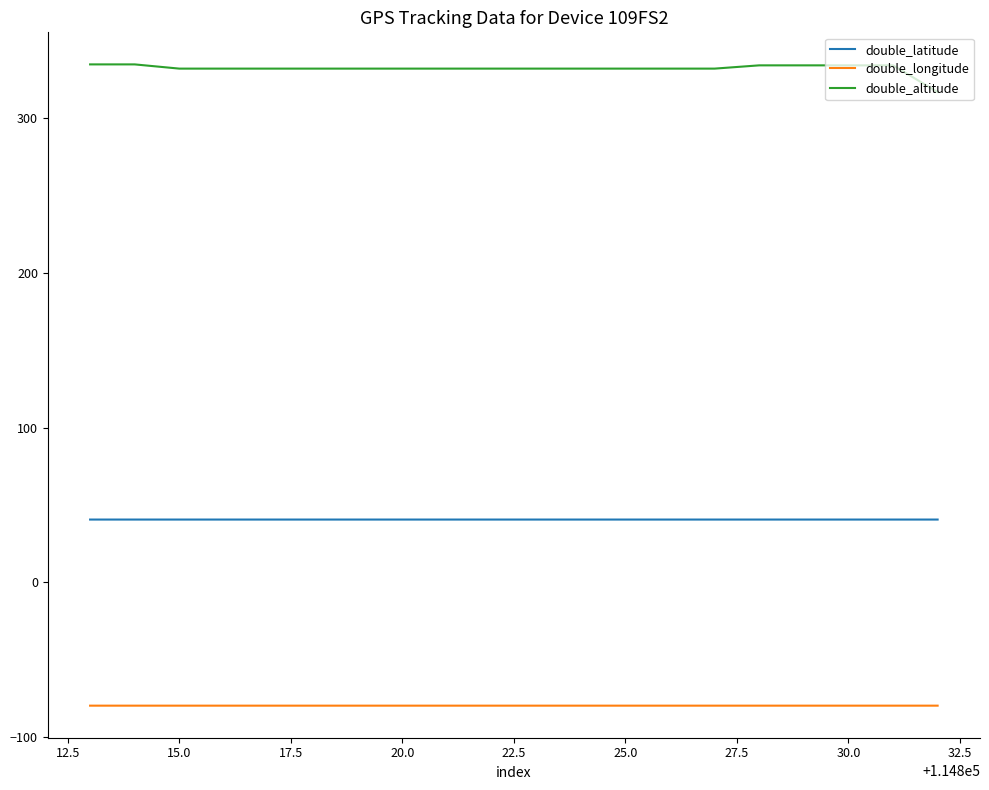

Which series has the widest spread of values?

double_altitude